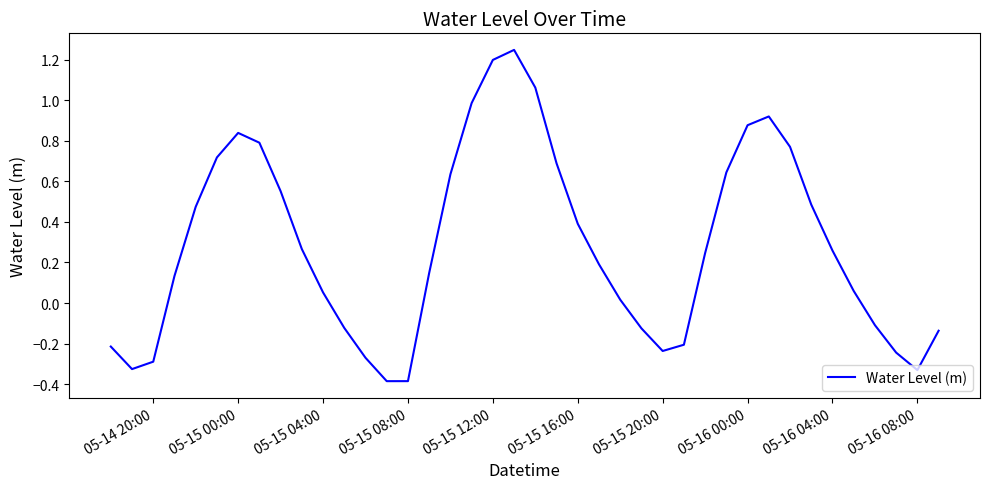

How many lines are shown in the chart?

1